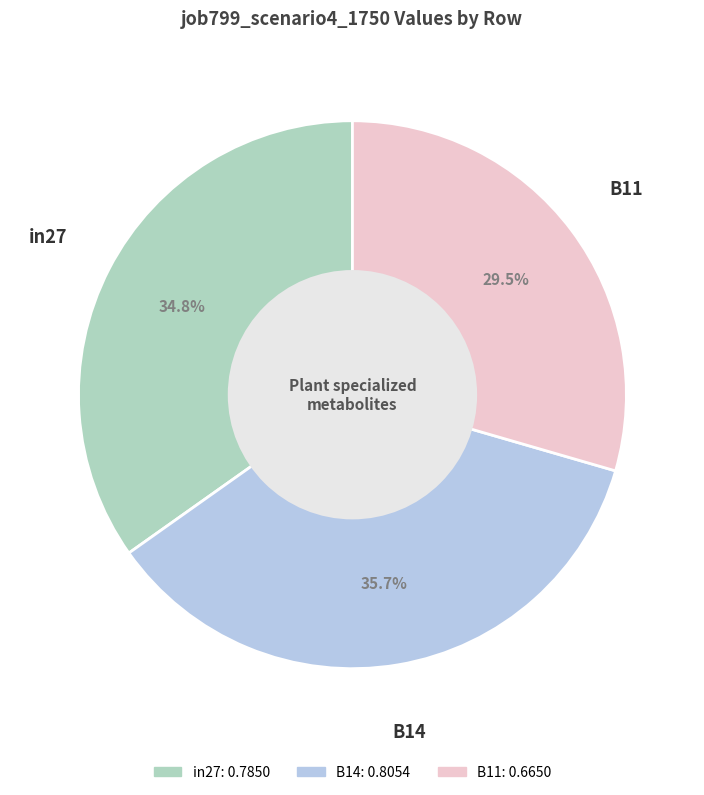

Is it true that in27 is 35% of the pie?

True